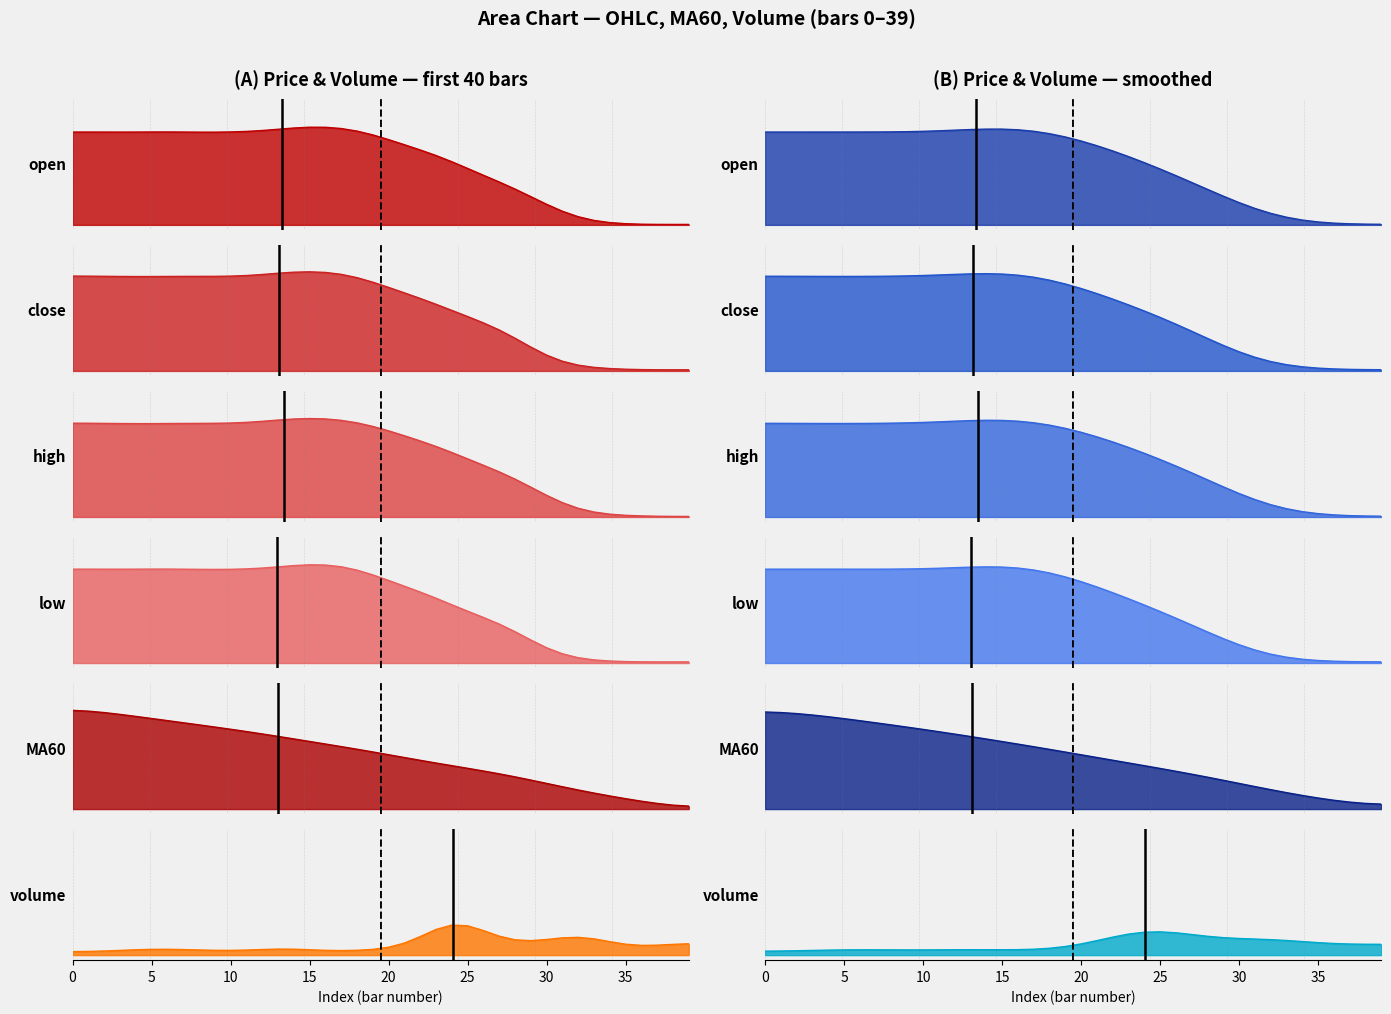

The high series shows 0.0 at 35. True or false?

True